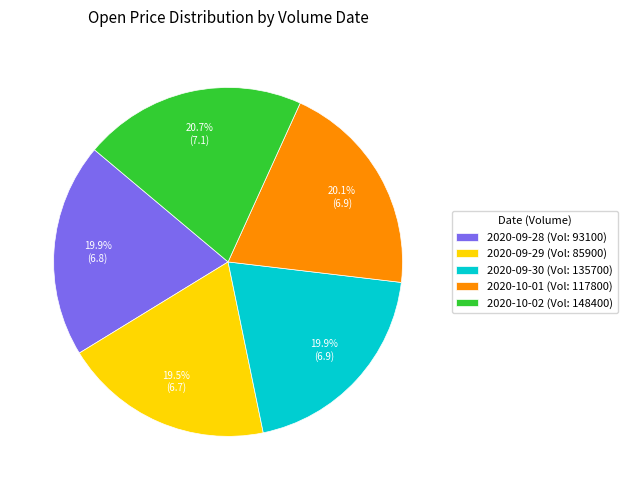

What percentage is NOT represented by 2020-09-29 (Vol: 85900)?

80.5%